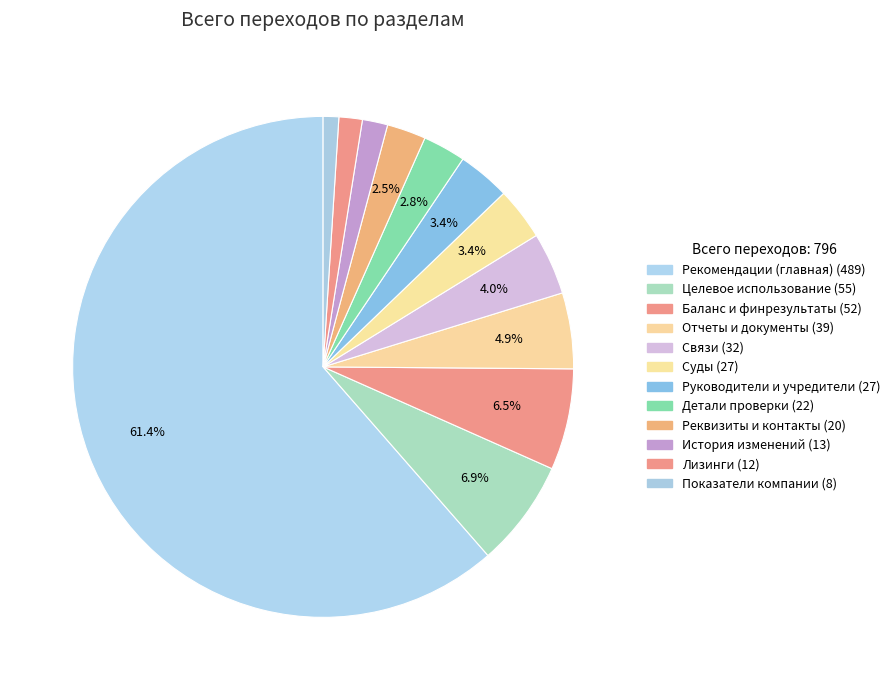

Which slice is the largest?

Рекомендации (главная)